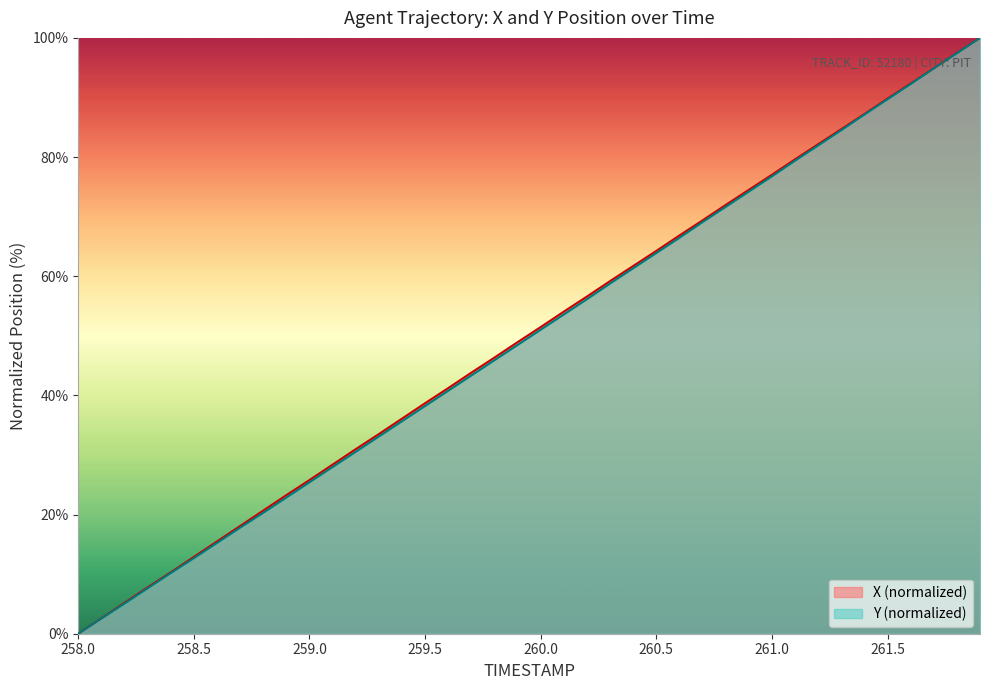

What is the approximate value of Y at 259.0?

25.4